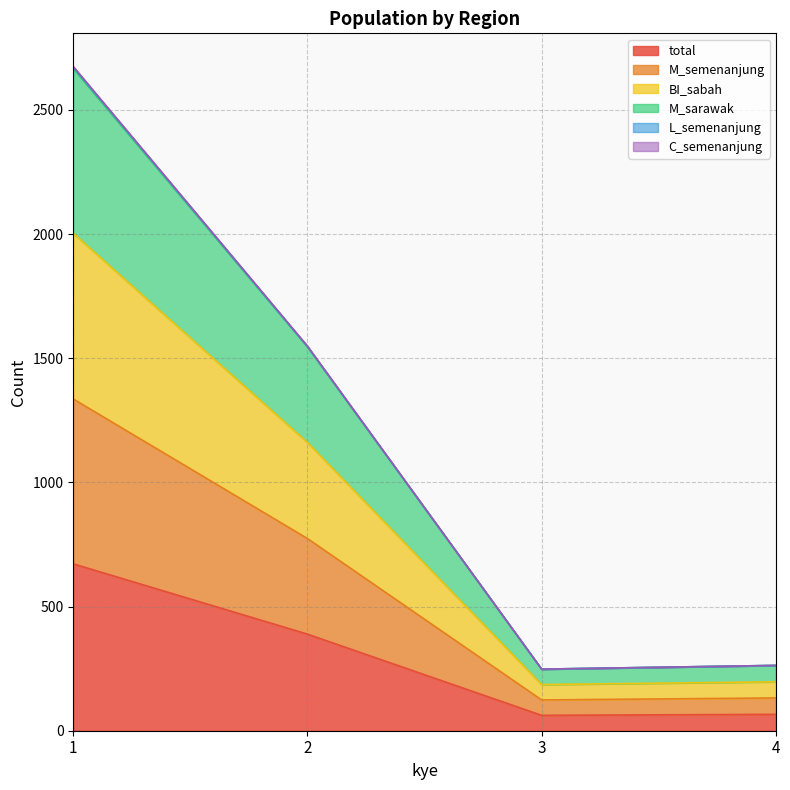

The value of C_semenanjung at 4 is 184. True or false?

False